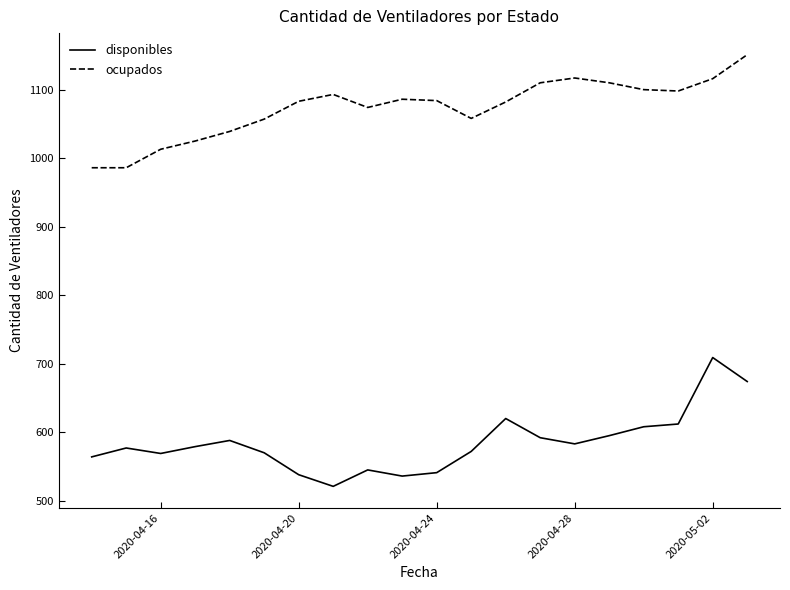

Which series has the largest total across all categories?

ocupados